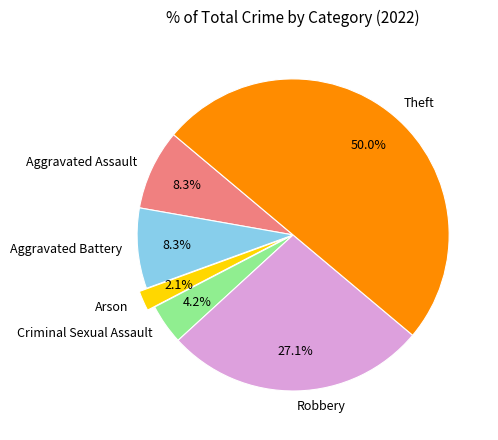

Between Theft and Aggravated Assault, which is larger?

Theft